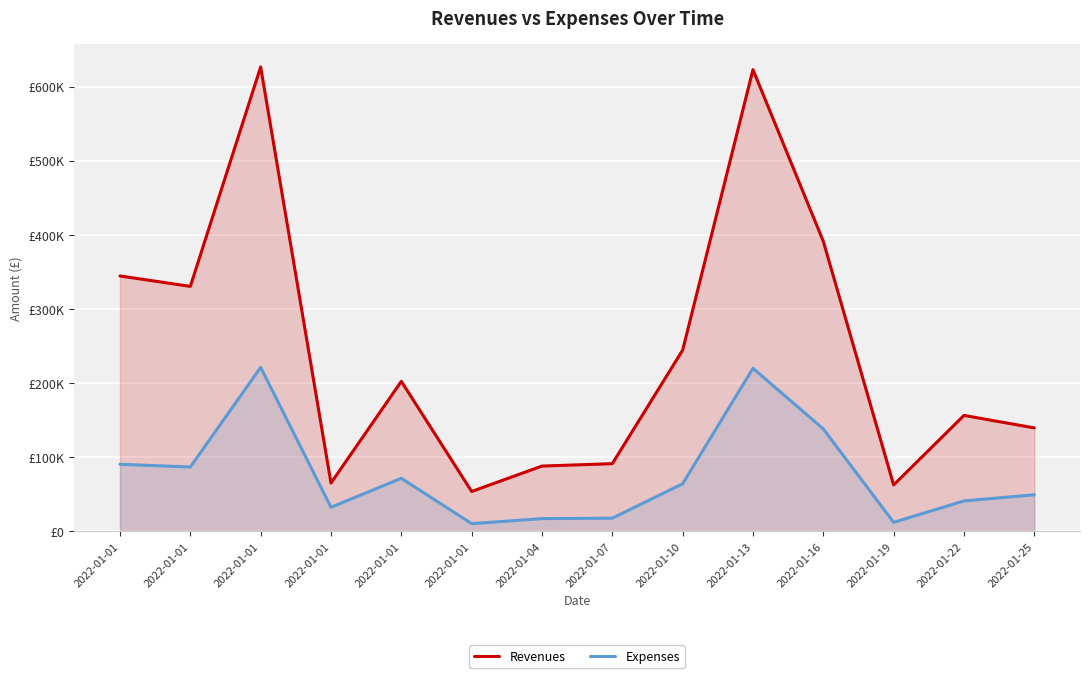

Reading left to right, what are all the values shown in this chart?

Revenues: 344536.5	330469.3	626377.8	65291.0	202454.1	53909.1	88176.9	91400.7	244527.5	622740.6	391258.8	62704.9	156497.6	139639.0
Expenses: 90601.5	86902.3	221329.8	32591.0	71693.1	10565.1	17280.9	17912.7	64302.5	220044.6	138250.8	12288.9	41153.6	49449.0